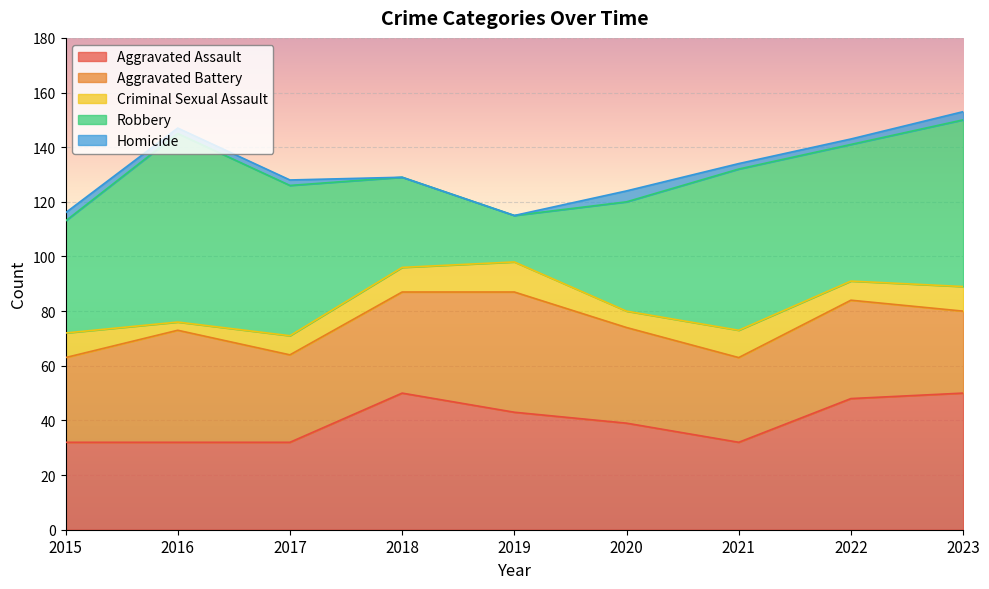

How many interior local valleys does the Robbery series have?

2